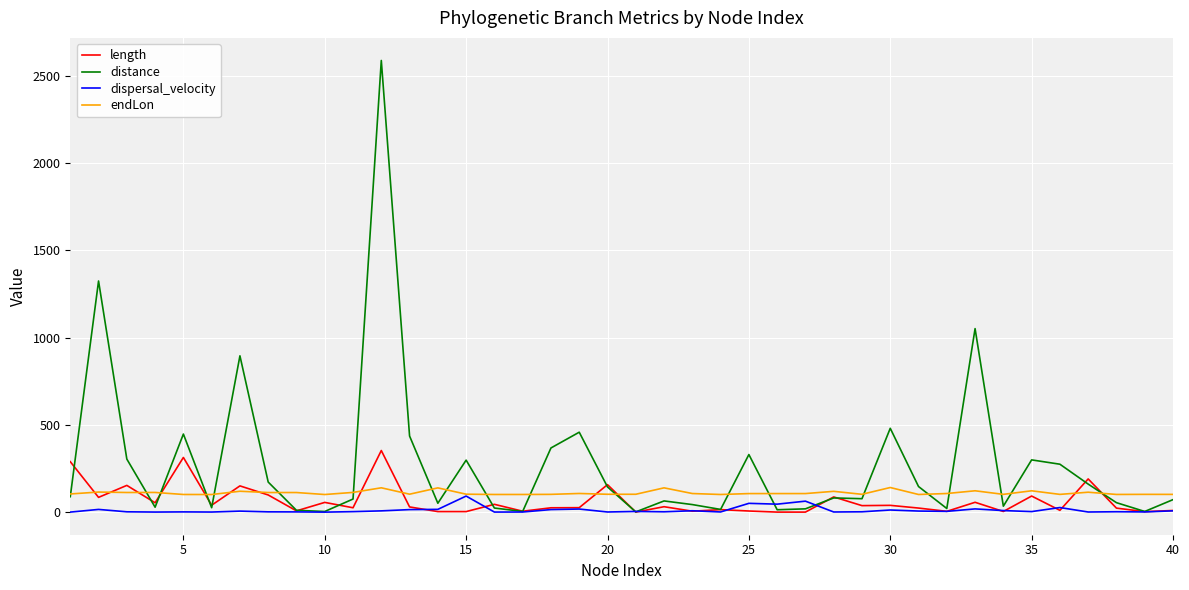

Which series ends up on top after the final intersection of dispersal_velocity and distance?

distance